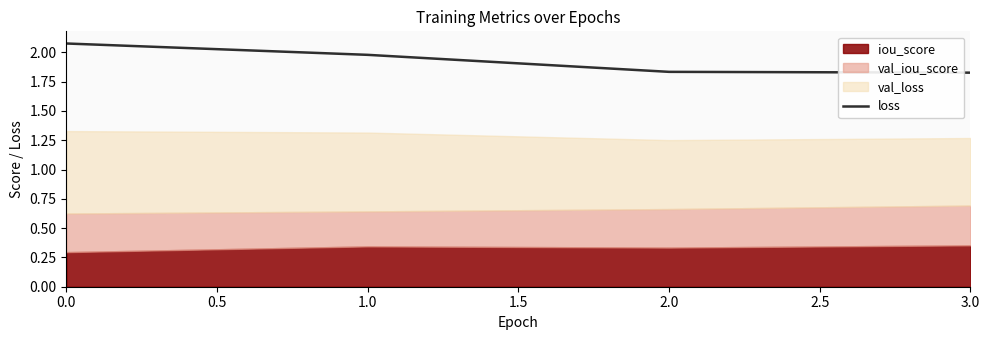

The loss series shows 0.4 at 3.0. True or false?

False